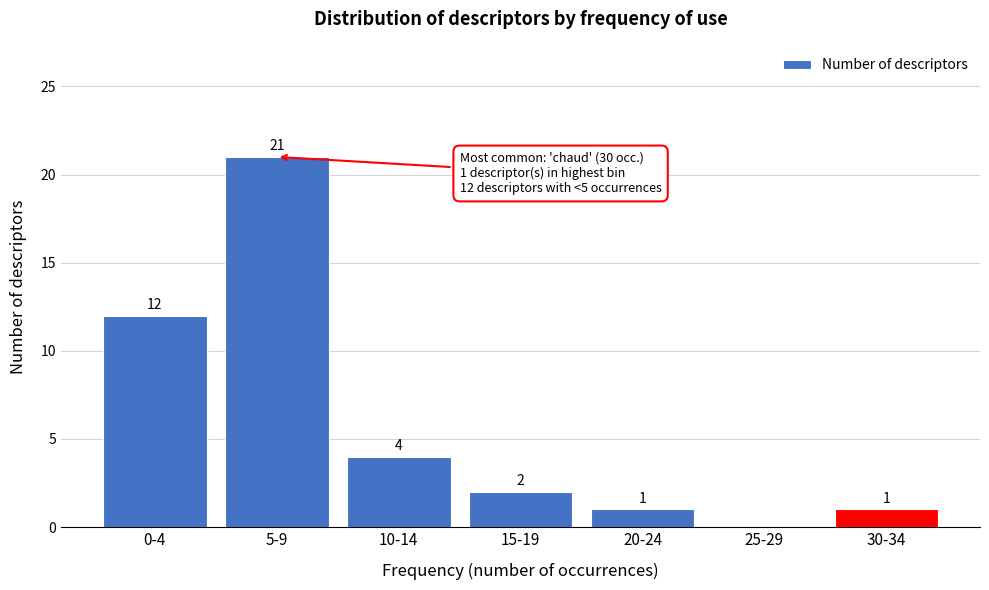

Reading left to right, transcribe all the data shown in this chart.

0-4=12	5-9=21	10-14=4	15-19=2	20-24=1	25-29=0	30-34=1